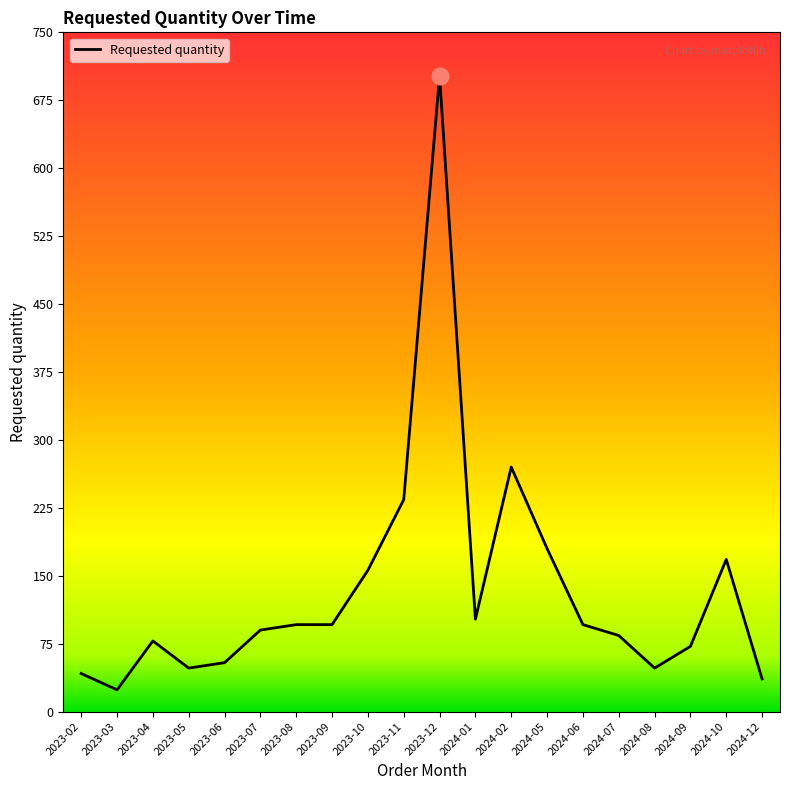

What is the difference between the maximum and minimum values?

678